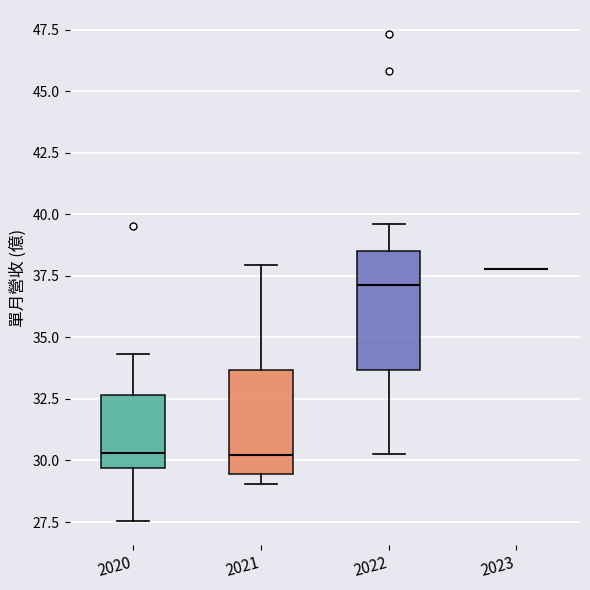

Which box is the tallest, from its lower edge to its upper edge?

2022